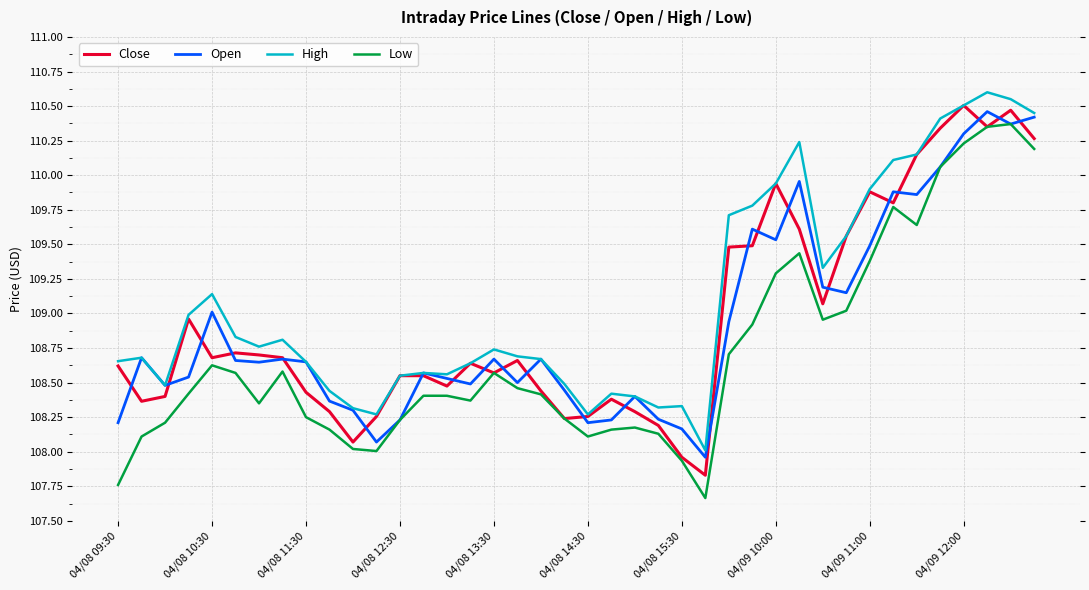

What is the smallest value displayed?

107.7